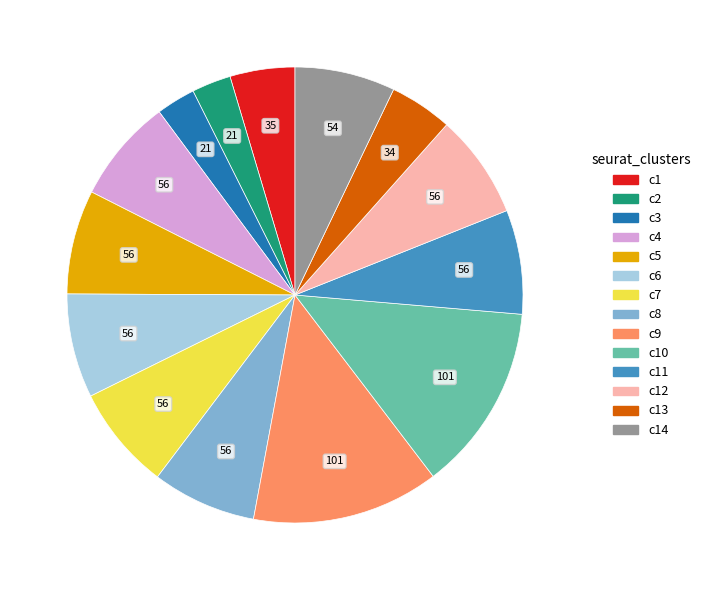

Does any single category account for the majority?

No